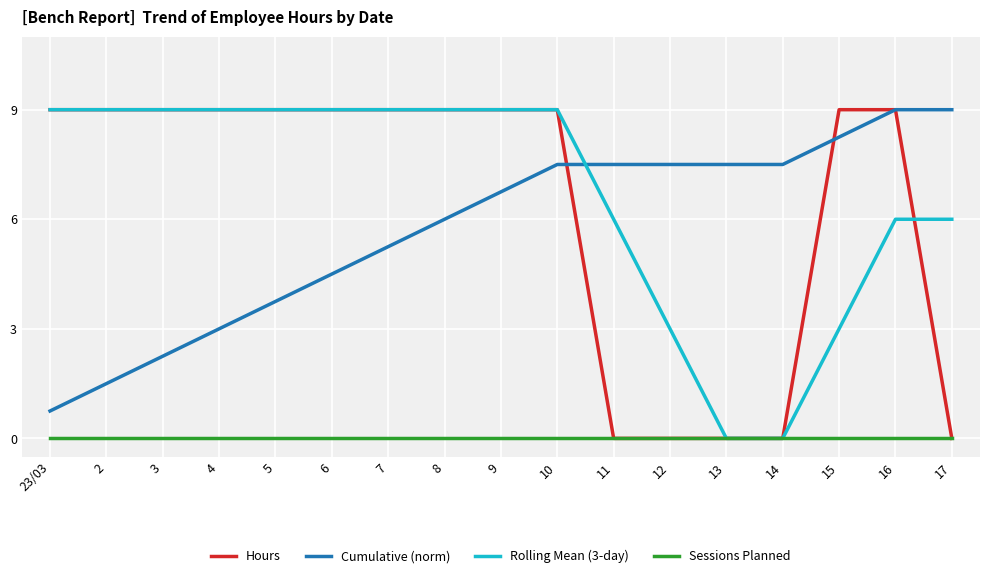

What is the sum of all Rolling Mean (3-day) values?

114.0